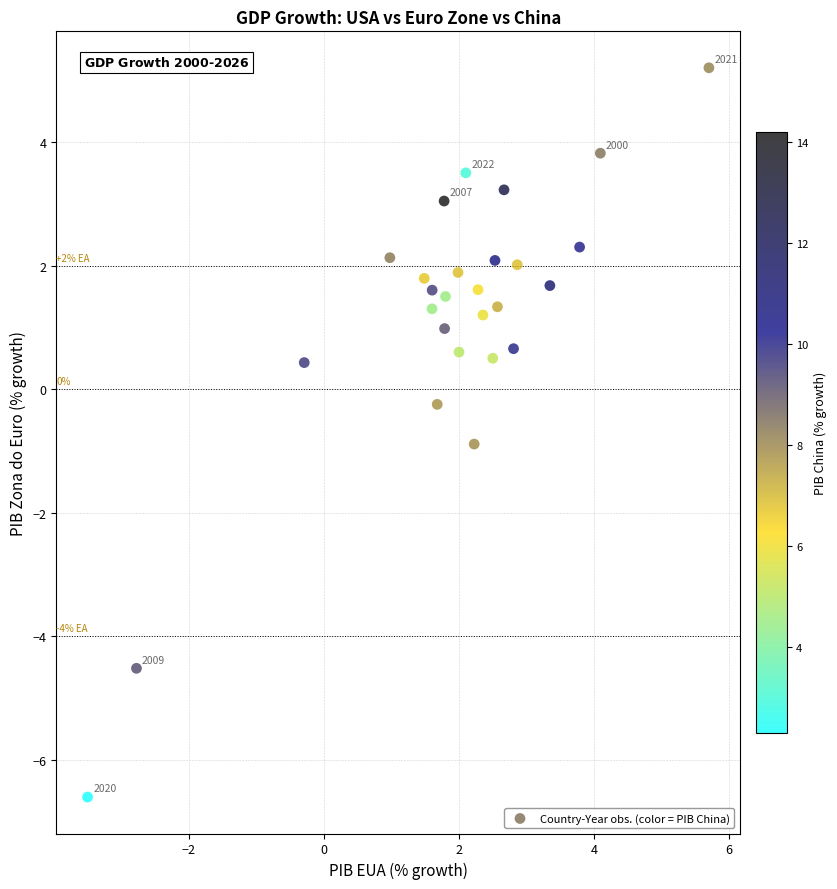

What is the range of Y values (max minus min)?

11.8